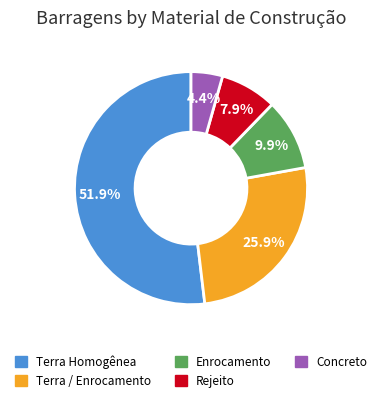

Which has a higher value, Terra Homogênea or Concreto?

Terra Homogênea